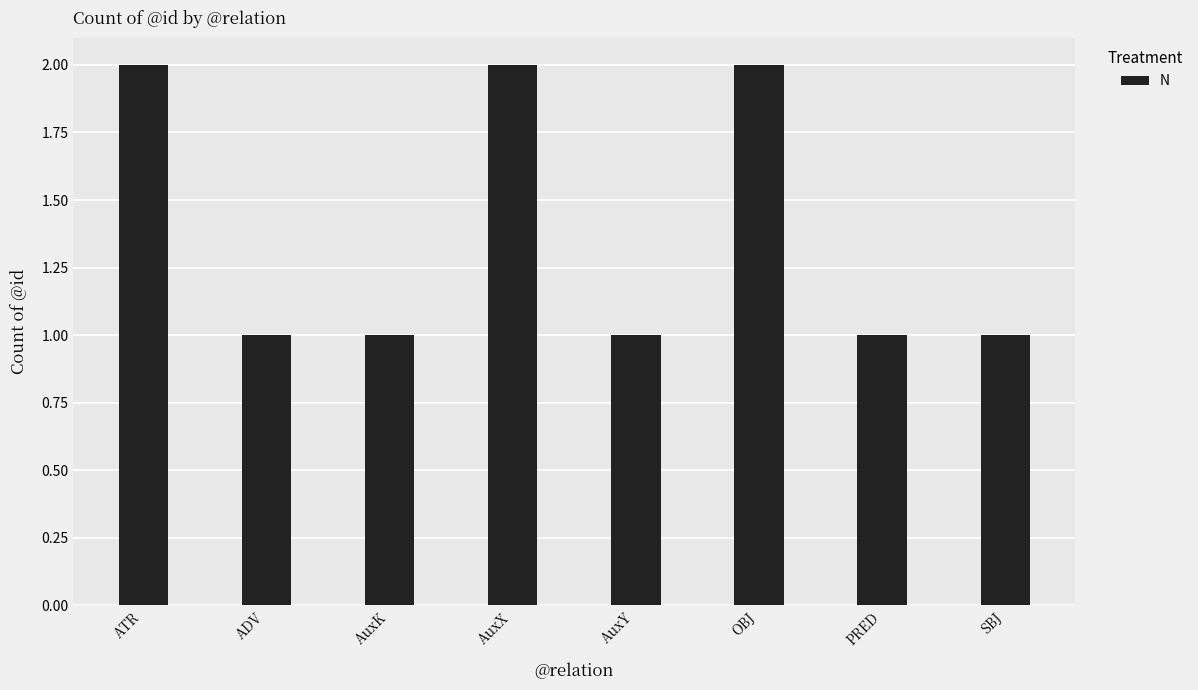

True or false: the data shows 1 at ADV.

True